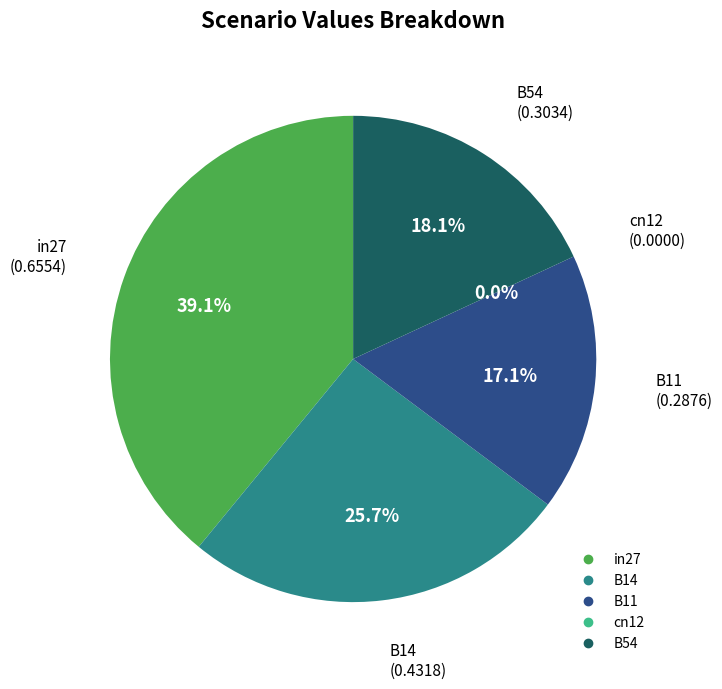

What is the change in value from B14 to B11?

-0.1